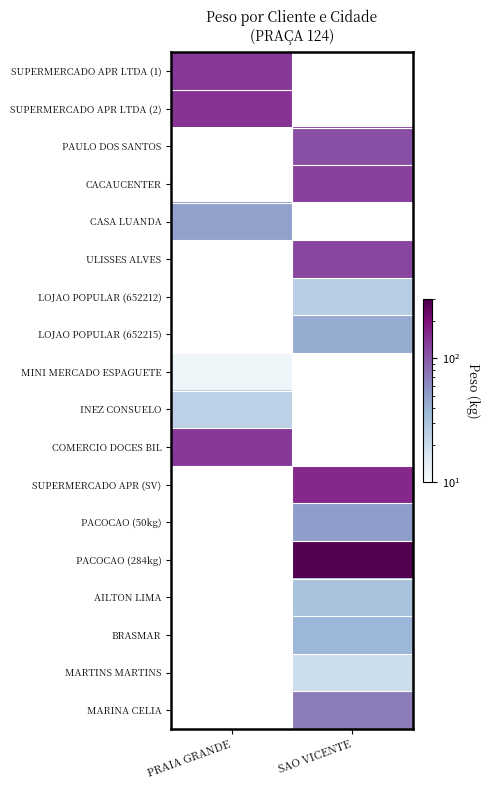

Which has a higher value, PRAIA GRANDE or SAO VICENTE?

SAO VICENTE